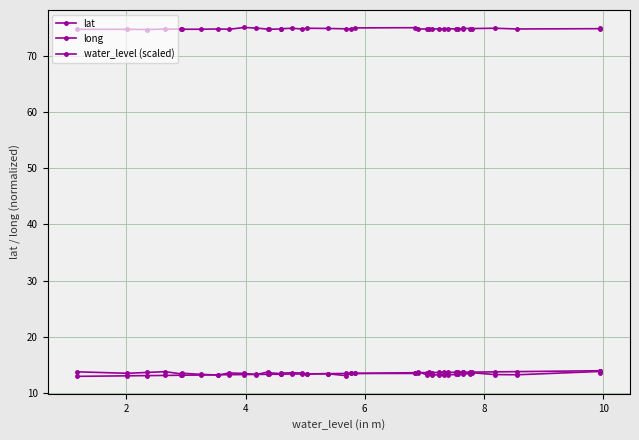

List the series in order of their peak value, lowest first.

lat, water_level (scaled), long